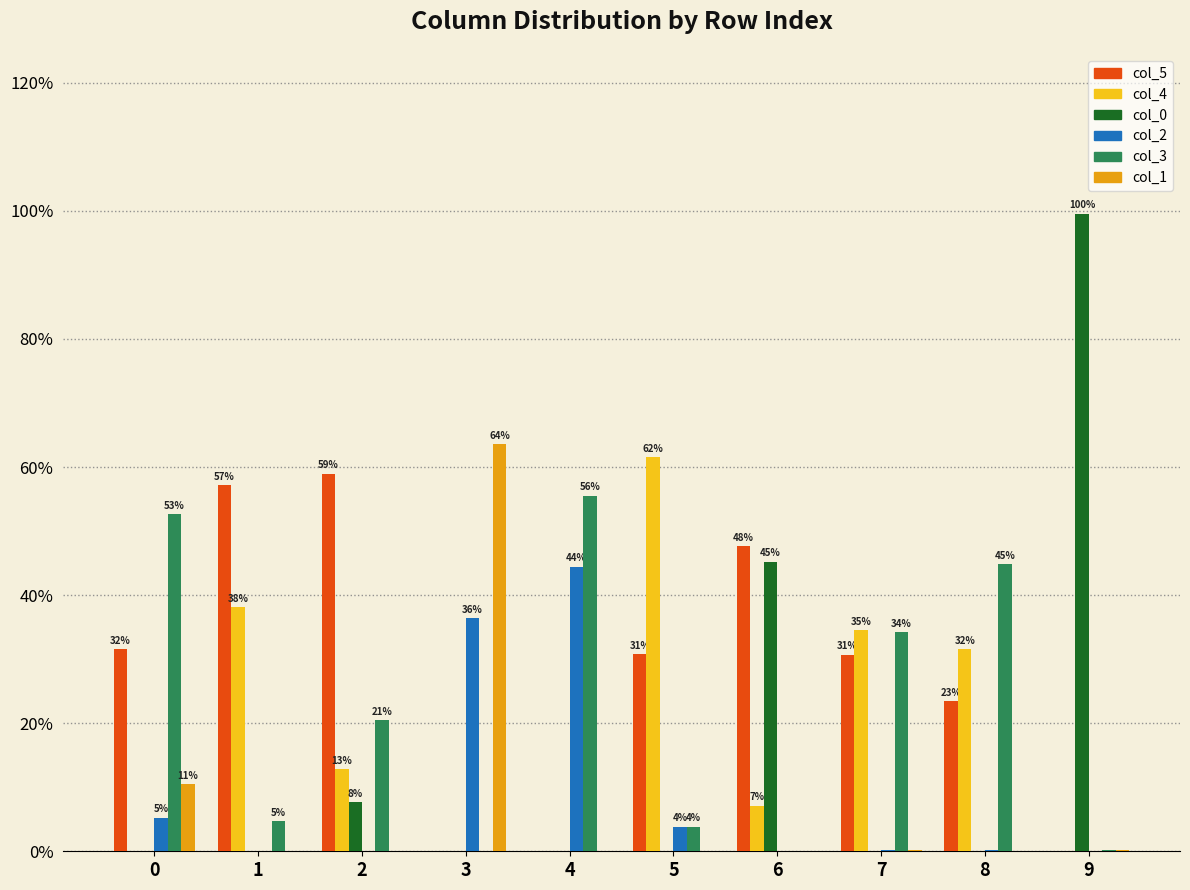

True or false: col_2 has a value of 36.4 at 3.

True